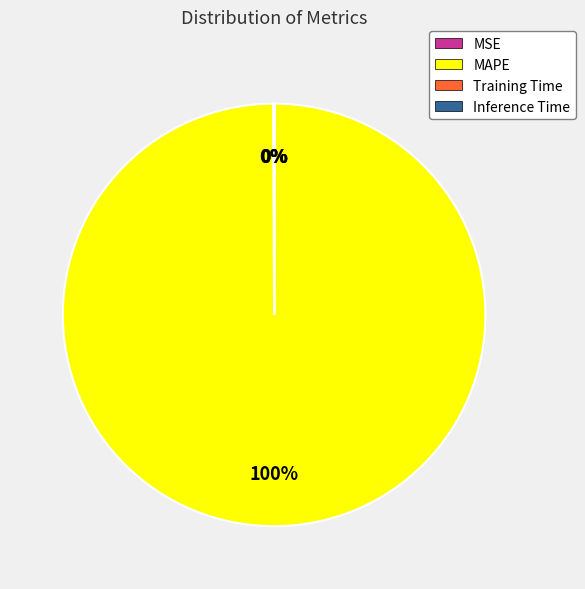

The MAPE slice represents 100% of the pie. True or false?

True